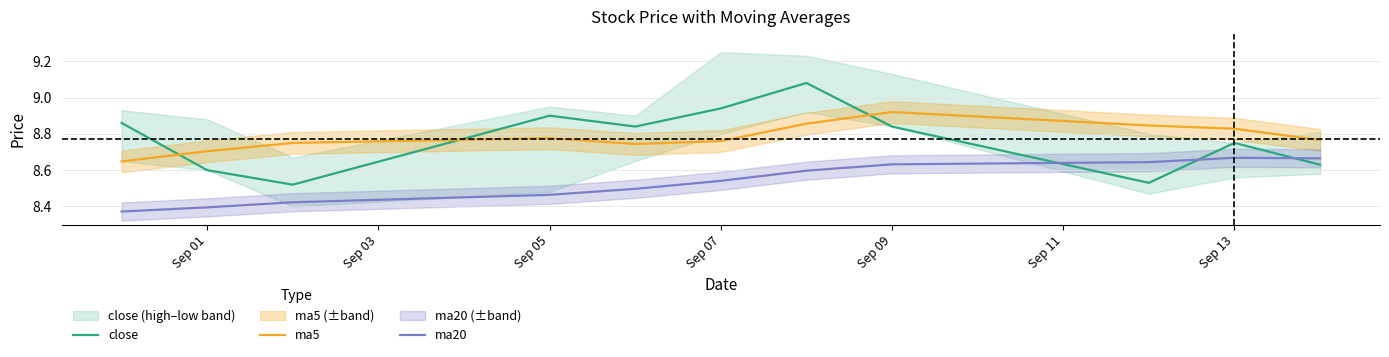

True or false: ma20 has more than 1 points higher than both neighbors.

False